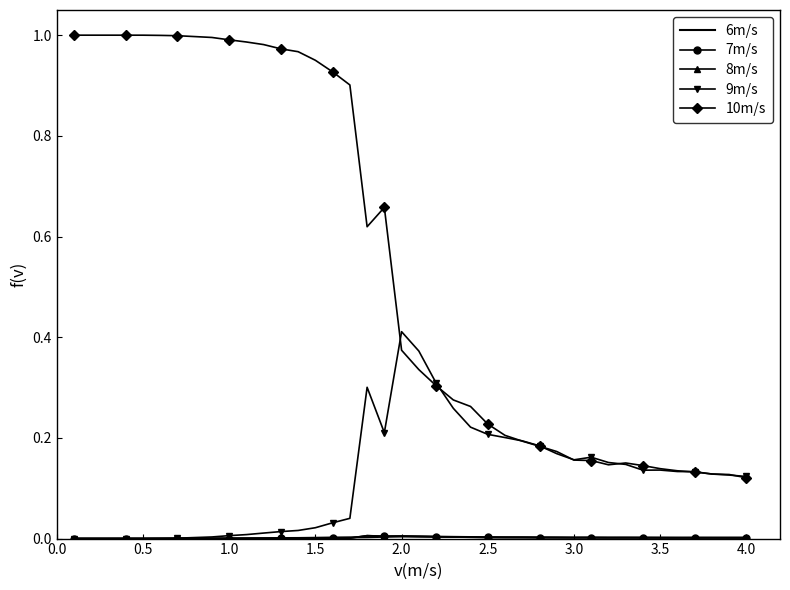

Which series has the largest total across all categories?

10m/s